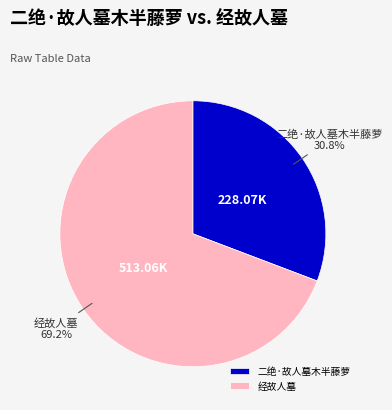

What percentage is the 二绝·故人墓木半藤萝 slice, to the nearest percent?

31%